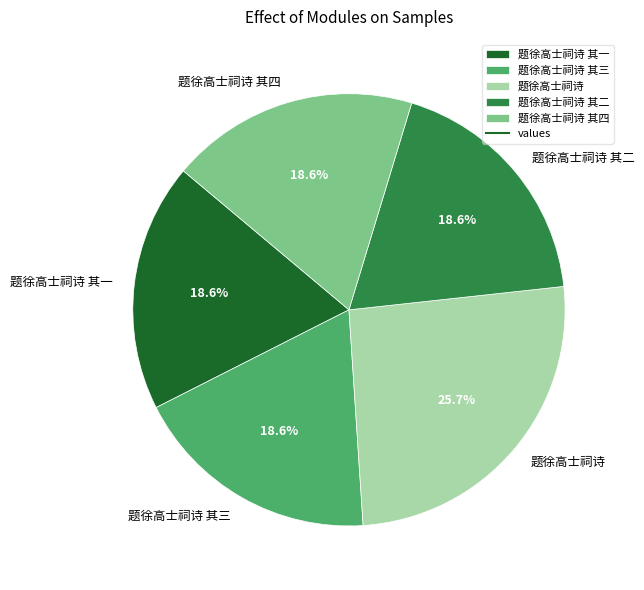

Combined, what portion of the pie is 题徐高士祠诗 其一 and 题徐高士祠诗 其四?

37.2%